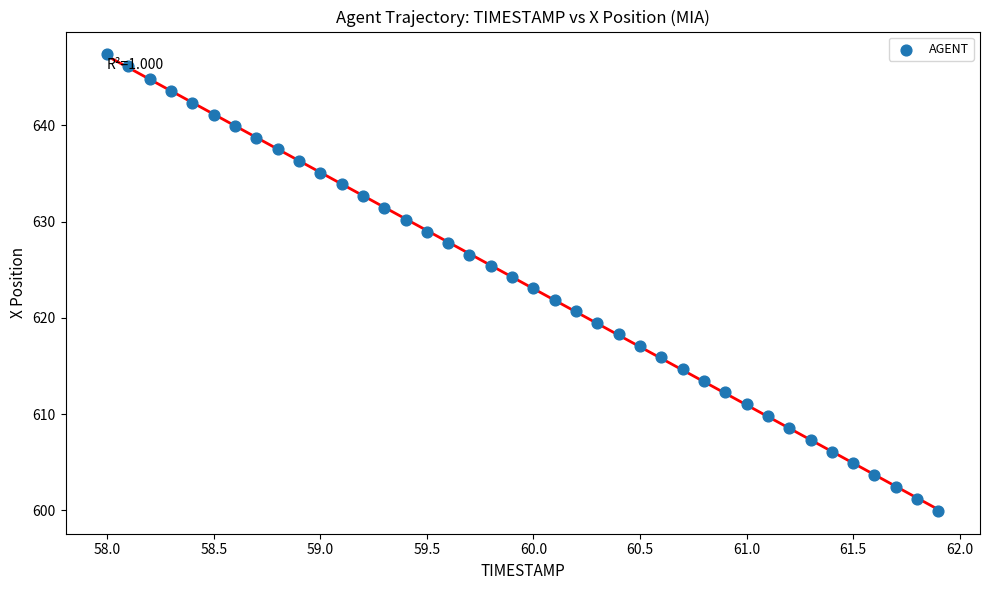

What is the range of X values (max minus min)?

3.9